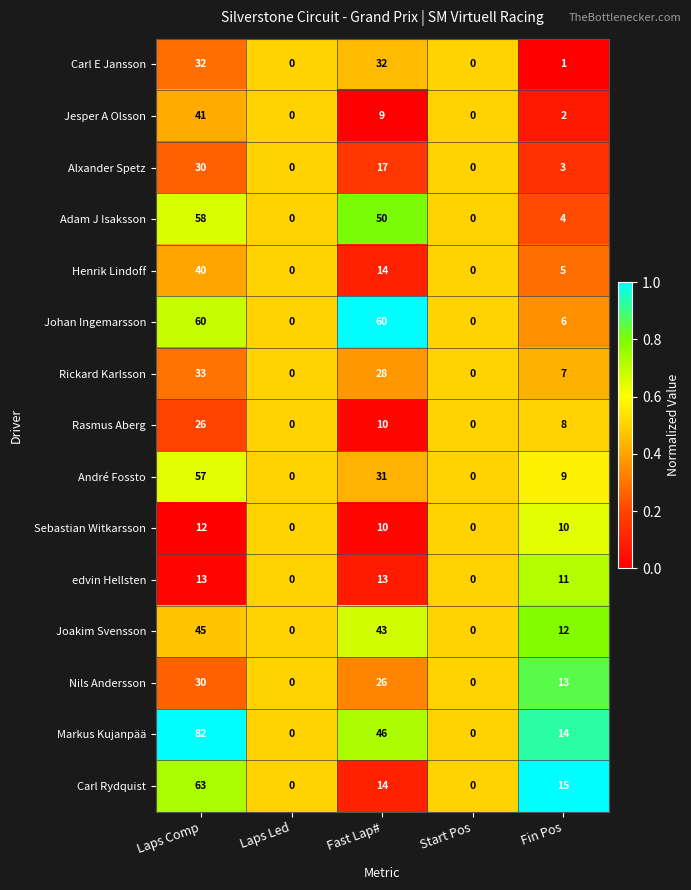

What is the total value across all series at Laps Comp?

622